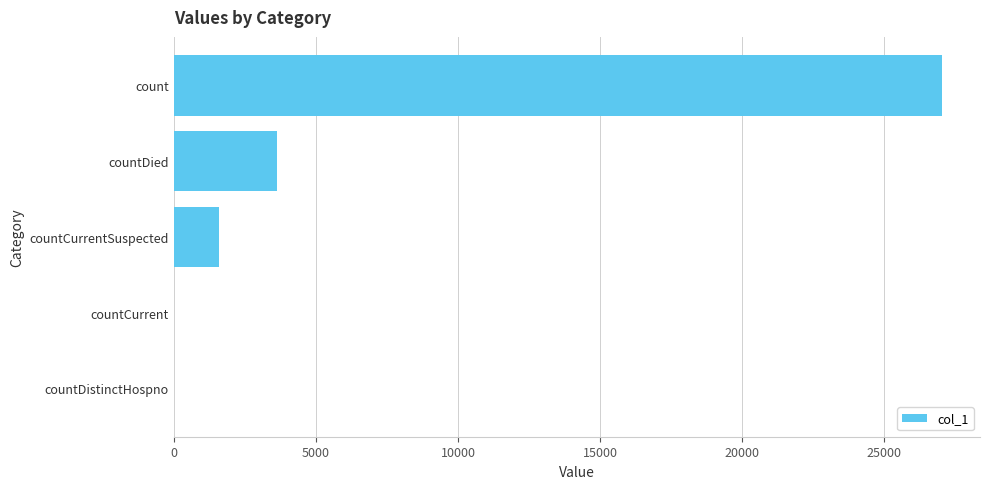

Is it true that the value at count is 12796?

False